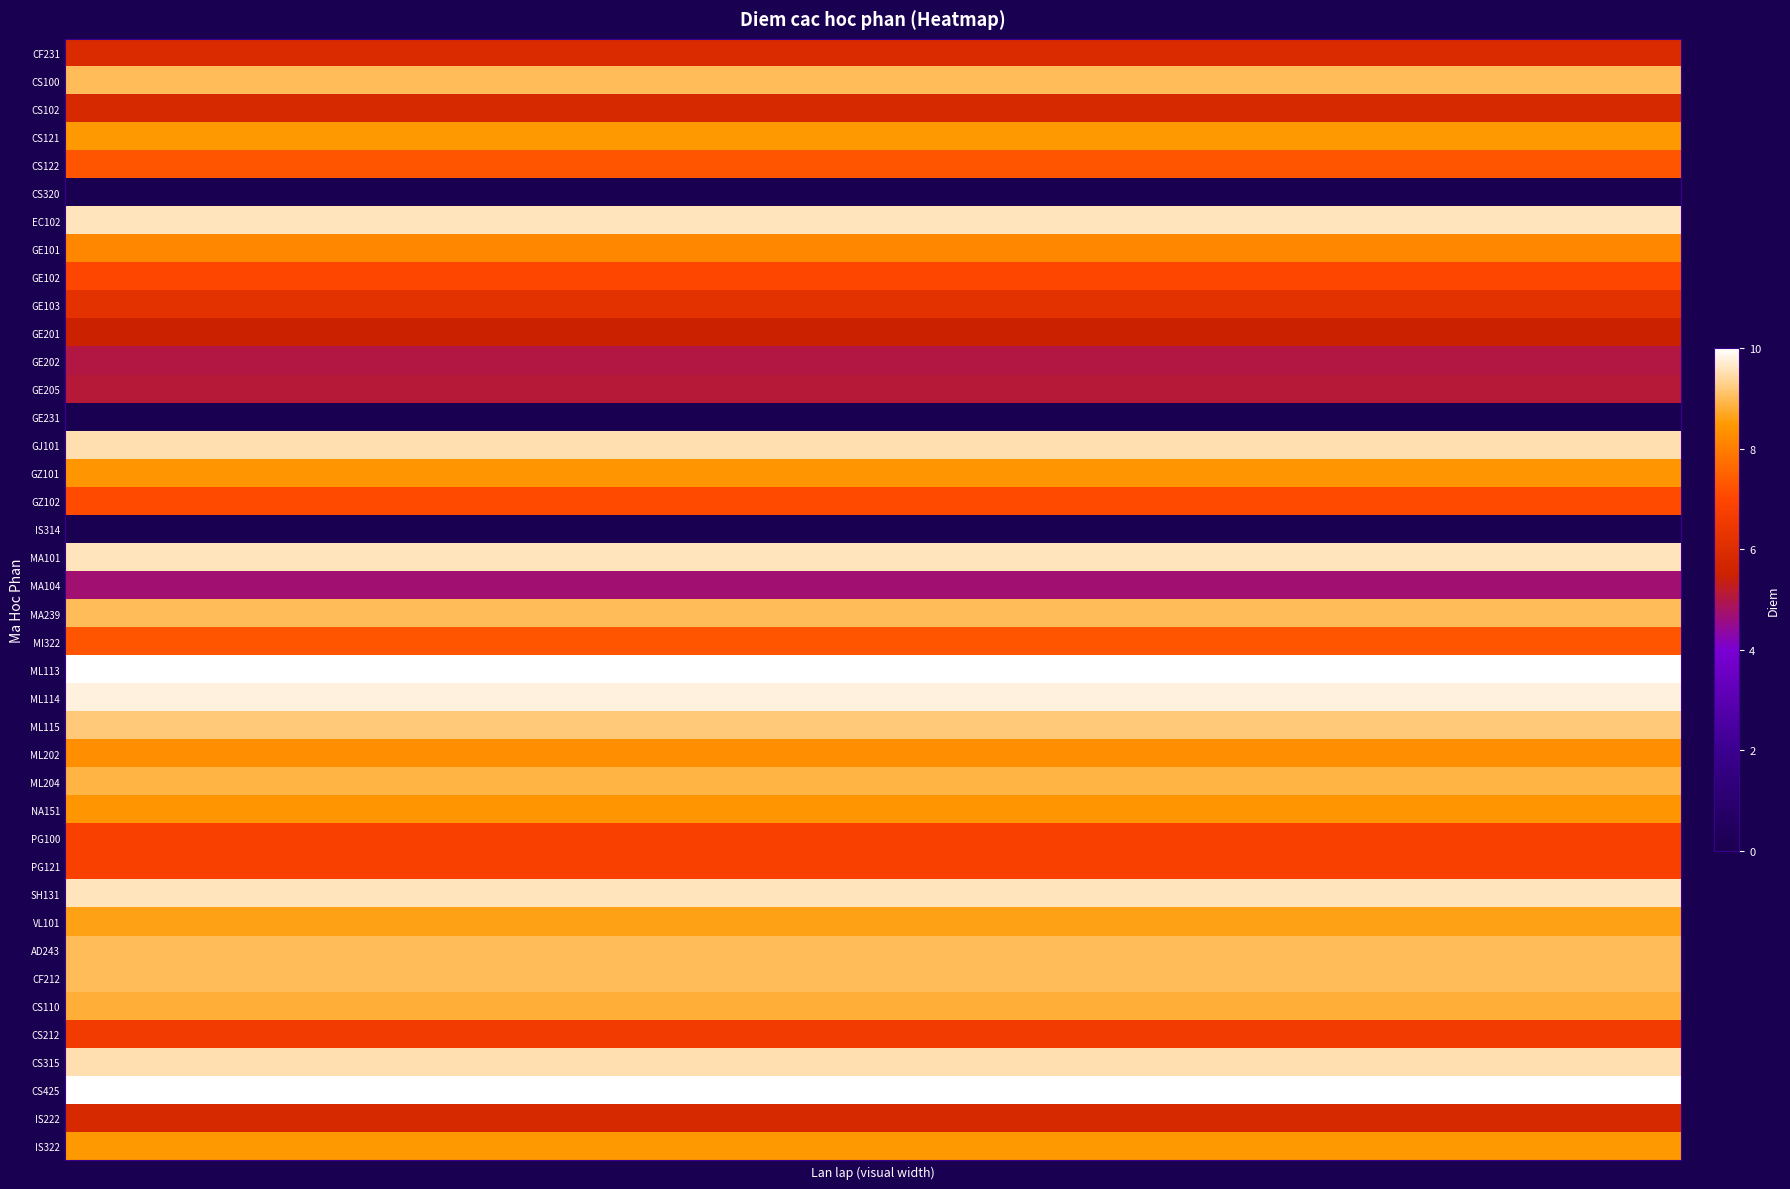

What is the maximum value shown in the chart?

10.0